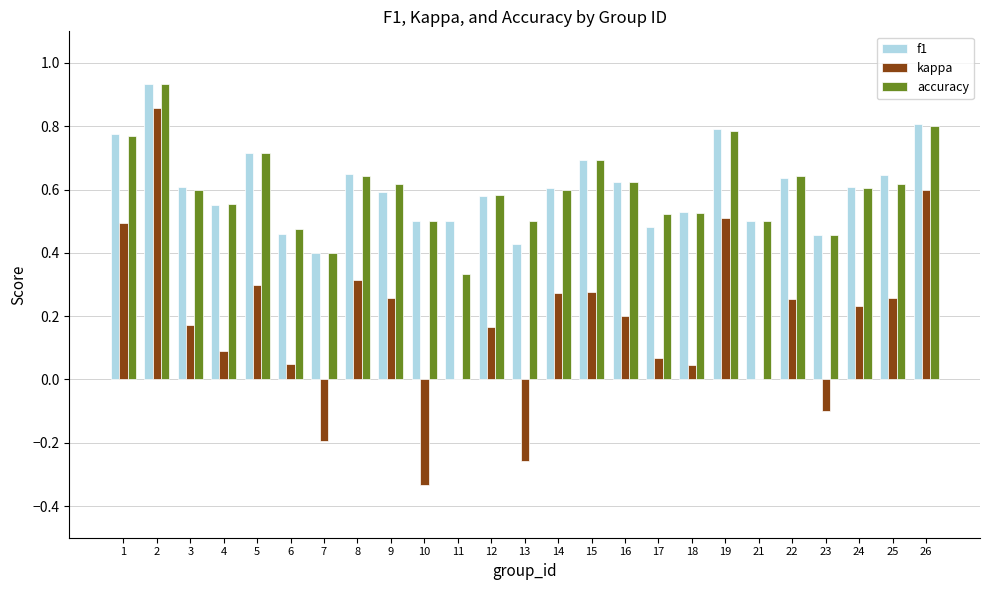

What is the sum of all kappa values?

4.5